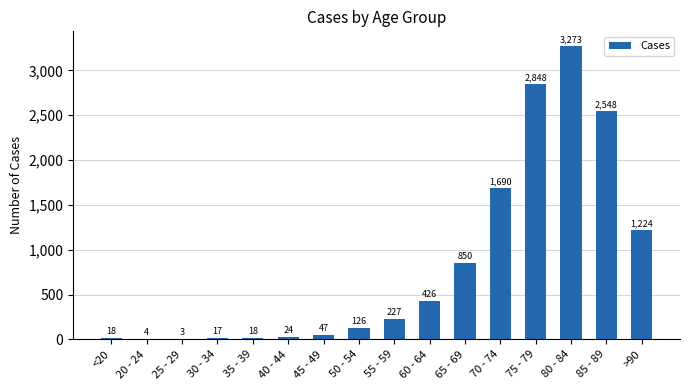

What is the average value?

834